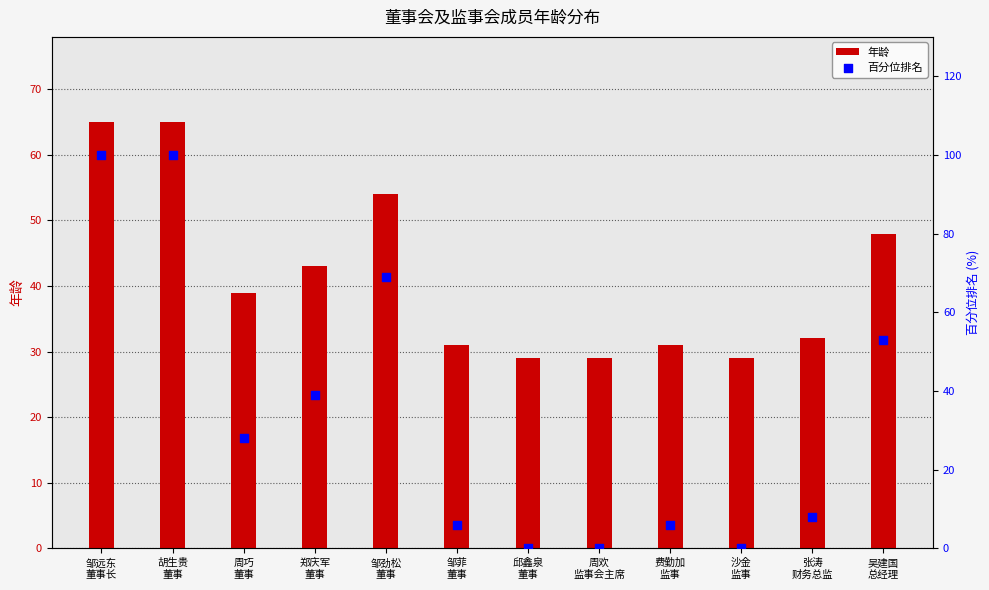

Which series has the widest spread of Y values?

百分位排名